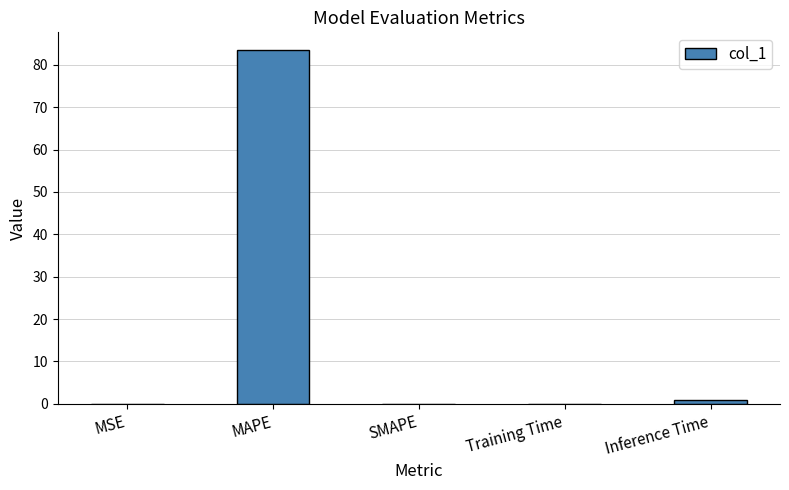

The chart shows a value of 38.4 at MAPE. True or false?

False